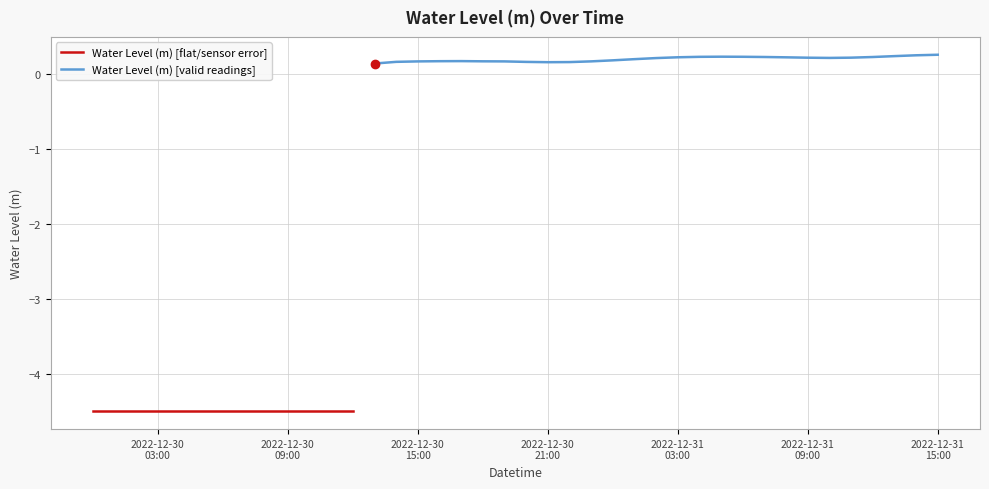

Is it true that the value at 2022-12-31 03:00:00 is 0.2?

True